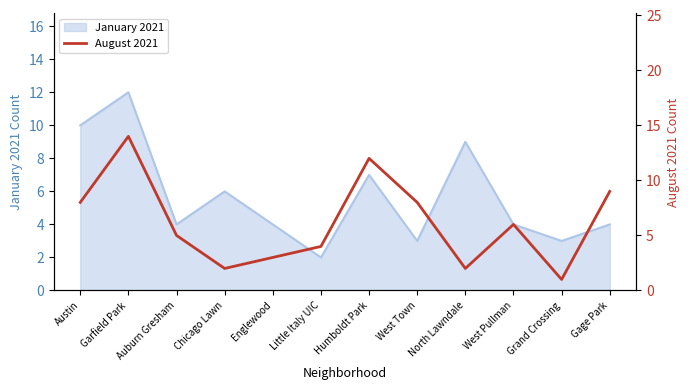

How many lines are shown in the chart?

1